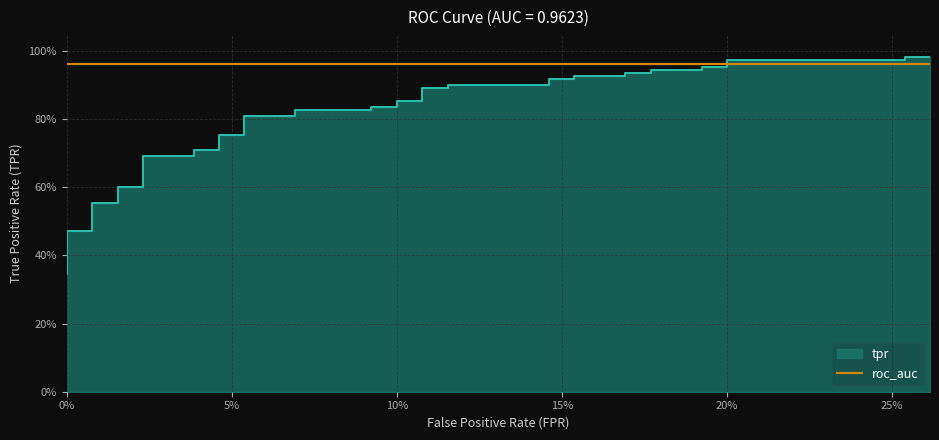

The value at 4 is 0.2. True or false?

False